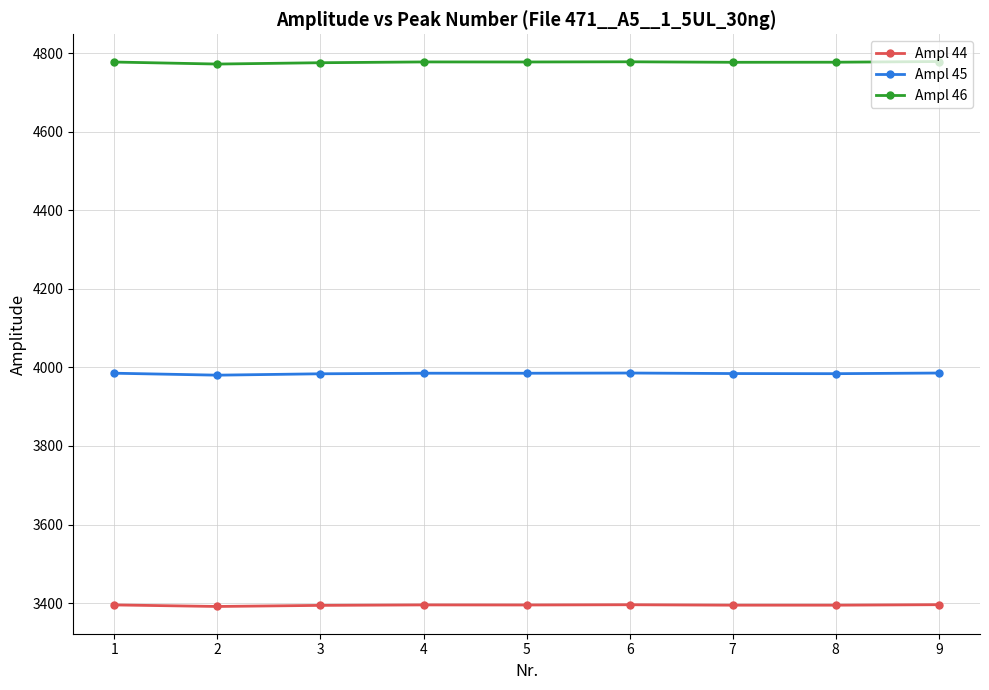

True or false: Ampl 44 and Ampl 45 intersect in this chart.

False